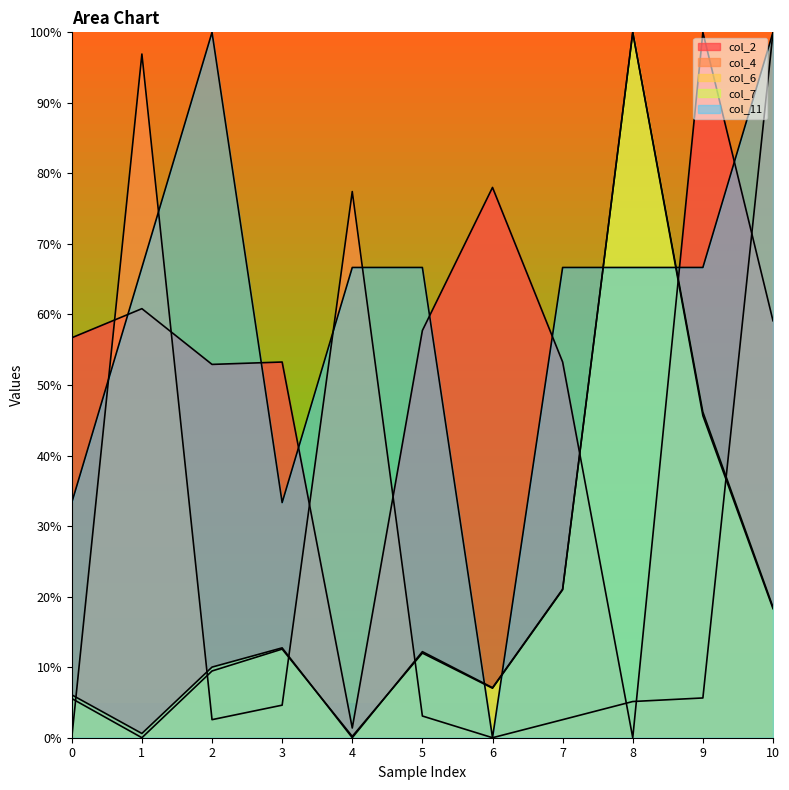

Reading left to right, list all the values displayed in this chart.

col_2: 56.7	60.8	52.9	53.3	1.4	57.7	78.0	53.3	0.0	100.0	59.1
col_4: 0.0	96.9	2.6	4.6	77.4	3.1	0.0	2.6	5.1	5.6	100.0
col_6: 5.6	0.0	9.5	12.6	0.2	12.0	7.0	21.0	100.0	45.7	18.3
col_7: 6.1	0.6	10.0	12.7	0.0	12.2	7.1	21.1	100.0	46.2	18.5
col_11: 33.3	66.7	100.0	33.3	66.7	66.7	0.0	66.7	66.7	66.7	100.0